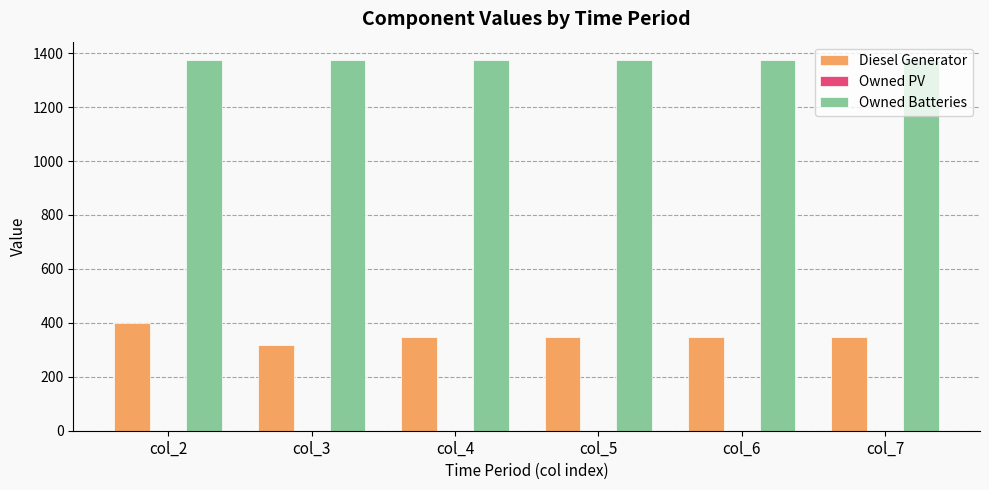

What is the greatest value displayed?

1374